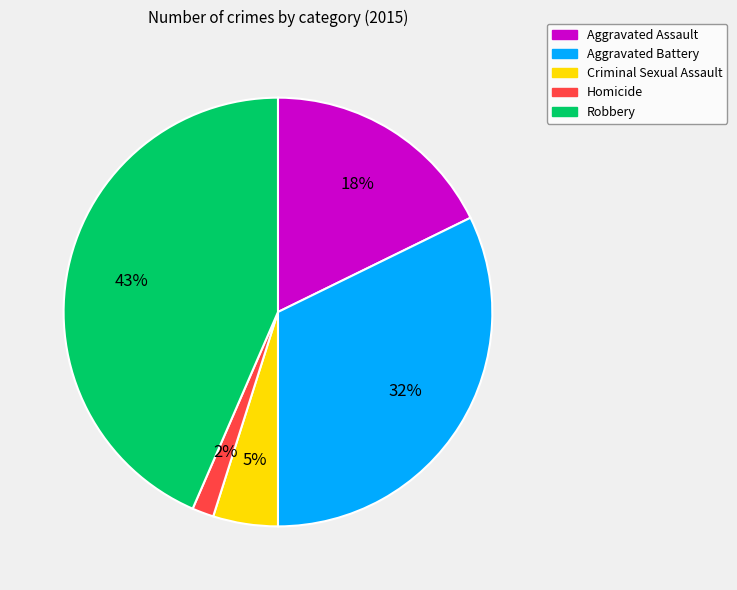

Between Aggravated Assault and Homicide, which is larger?

Aggravated Assault